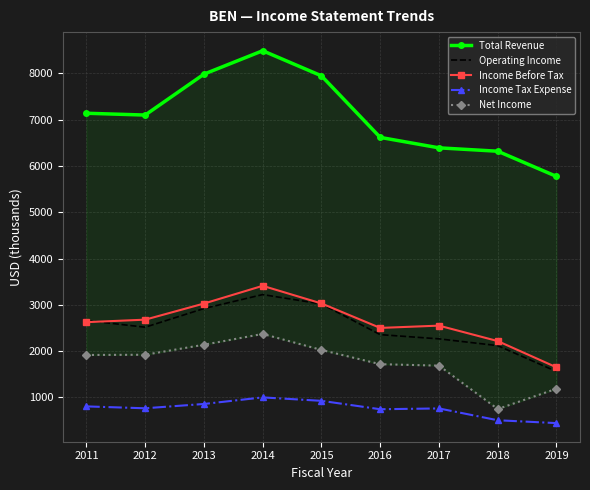

What are all the series names shown in the legend?

Total Revenue, Operating Income, Income Before Tax, Income Tax Expense, Net Income